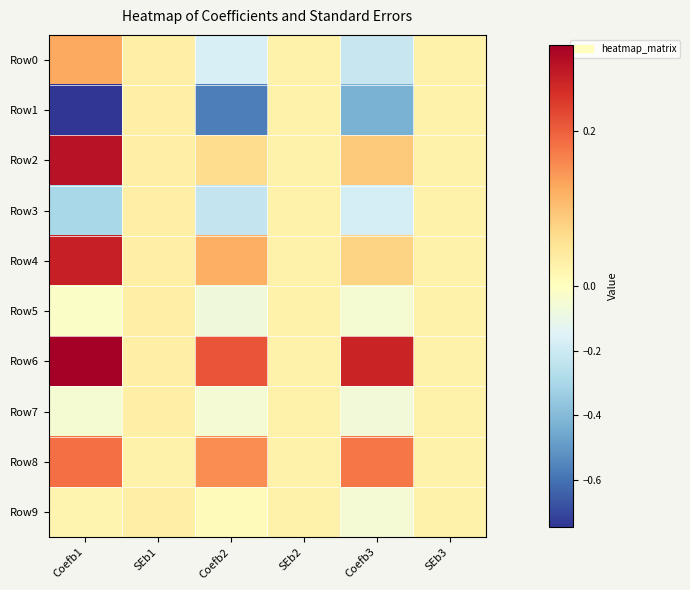

Which category has the highest value across all series?

Coefb1